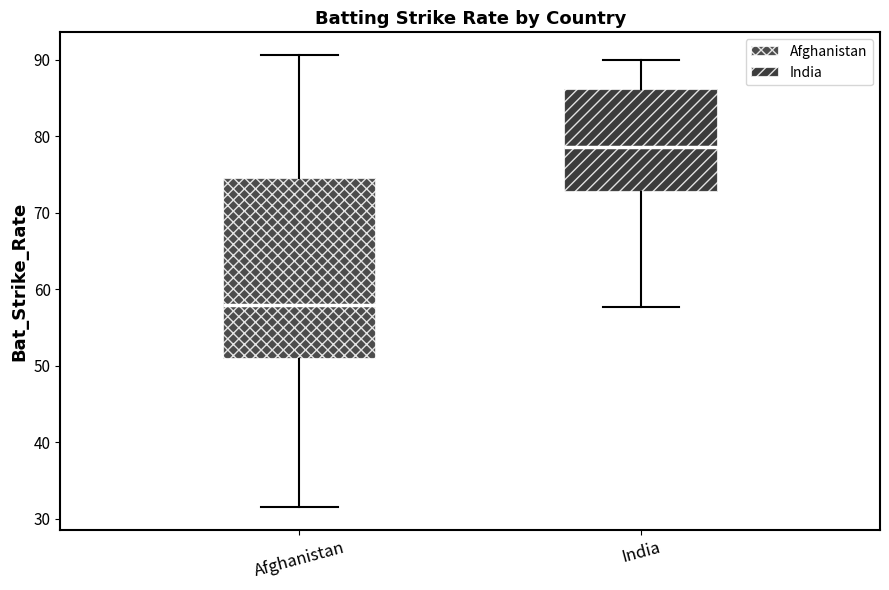

Which box has the lowest median line?

Afghanistan